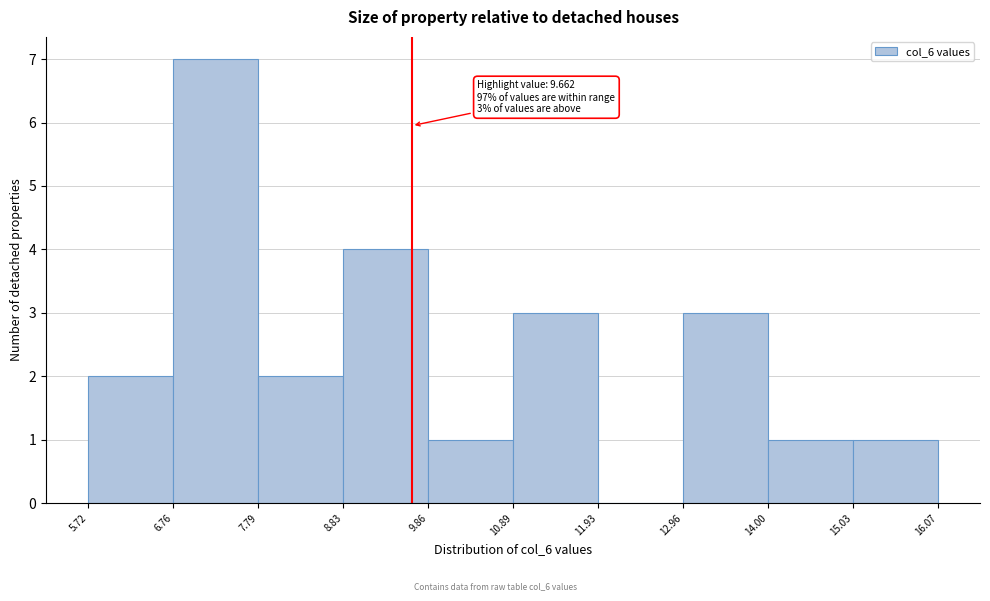

Over which range of the x-axis is the bar tallest?

6.76 to 7.79